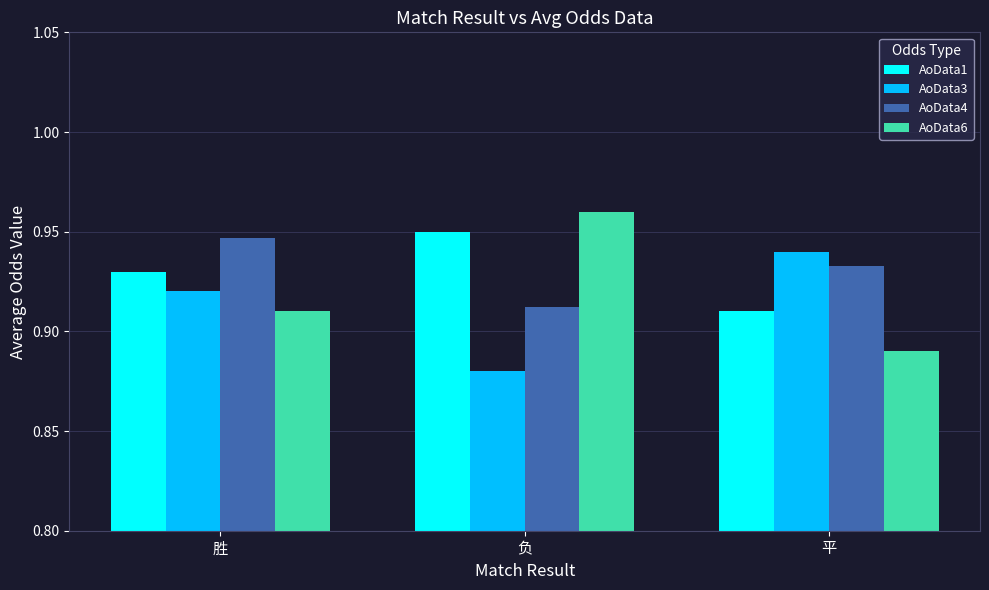

What are all the series names shown in the legend?

AoData1, AoData3, AoData4, AoData6